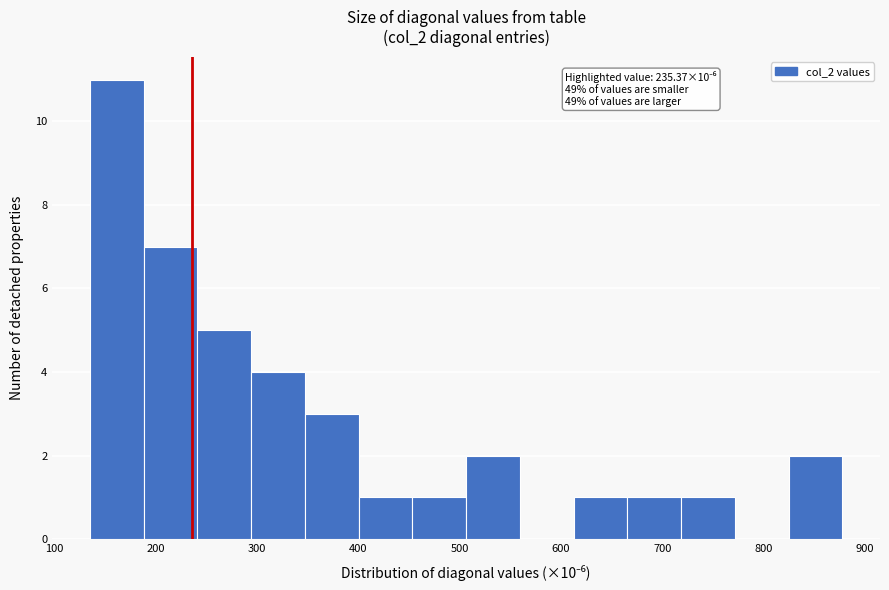

Which range on the x-axis has the tallest bar?

140 to 190